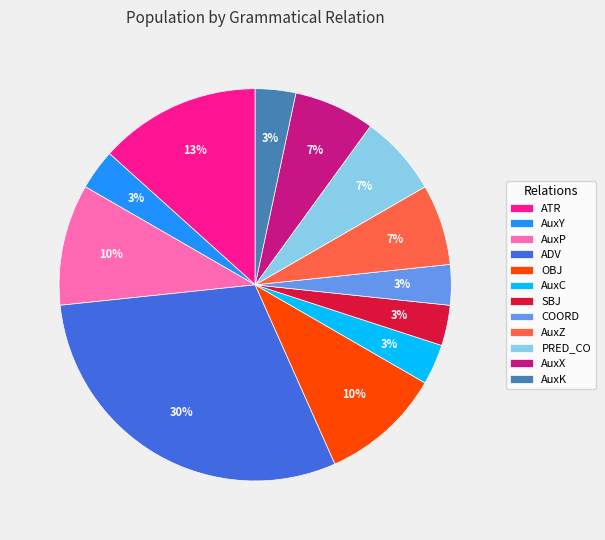

To the nearest percent, what portion does AuxK represent?

3%